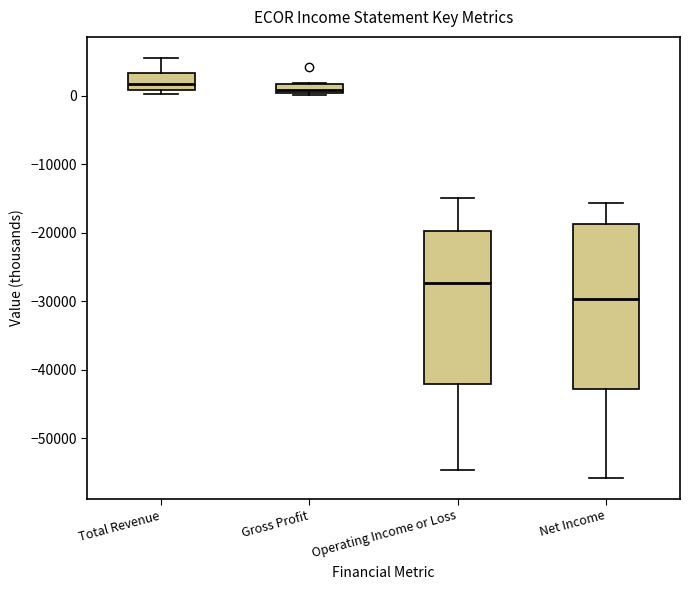

Where is the upper edge of the box for Gross Profit on the y-axis? The values are not printed on the chart, so give them approximately, as read against the axis.

2000